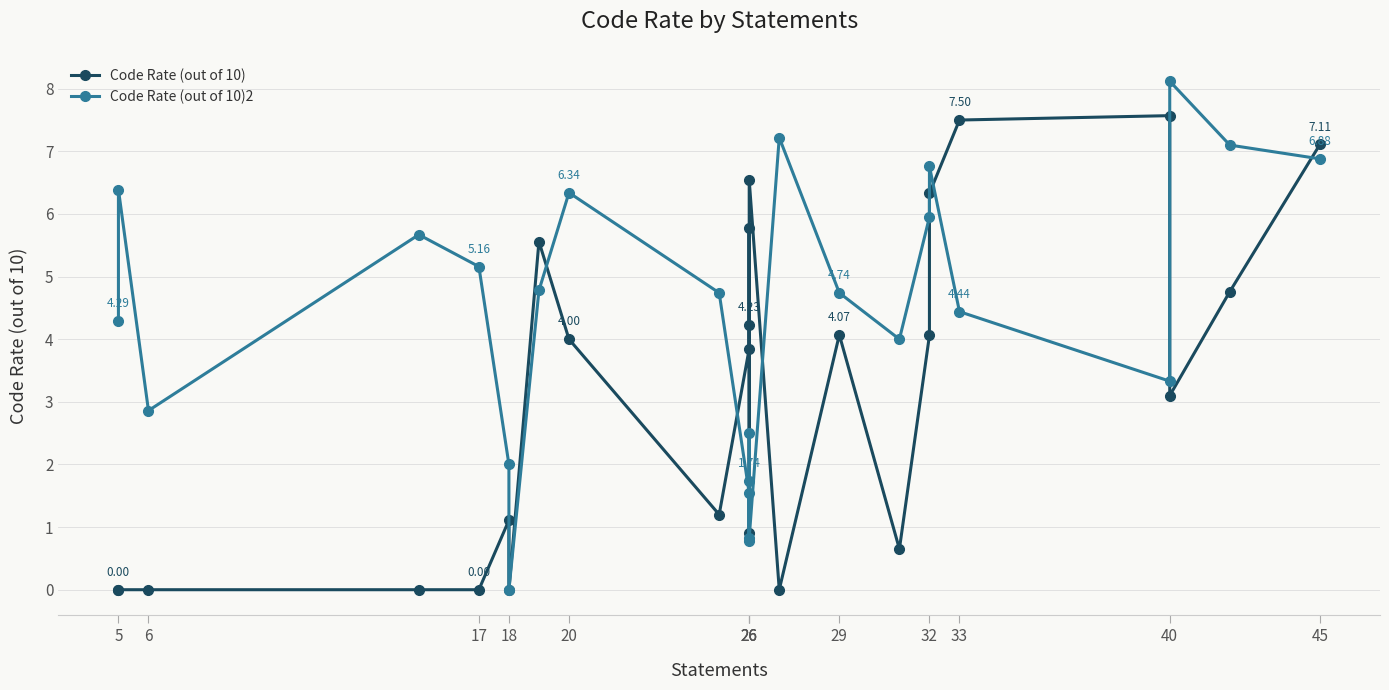

Which series ends up on top after the final intersection of Code Rate (out of 10) and Code Rate (out of 10)2?

Code Rate (out of 10)